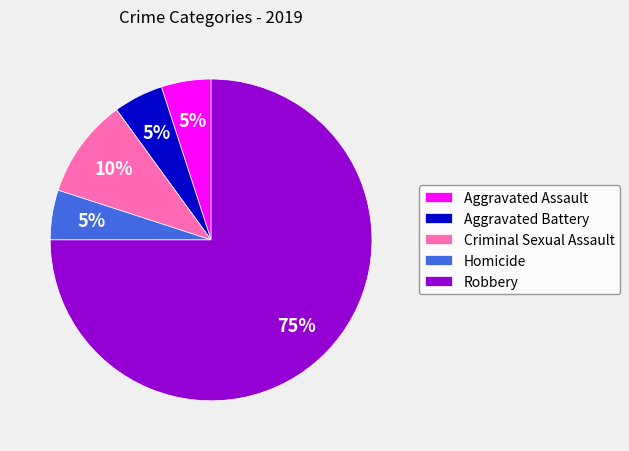

Approximately how many times larger is the value at Robbery compared to Criminal Sexual Assault?

7.5